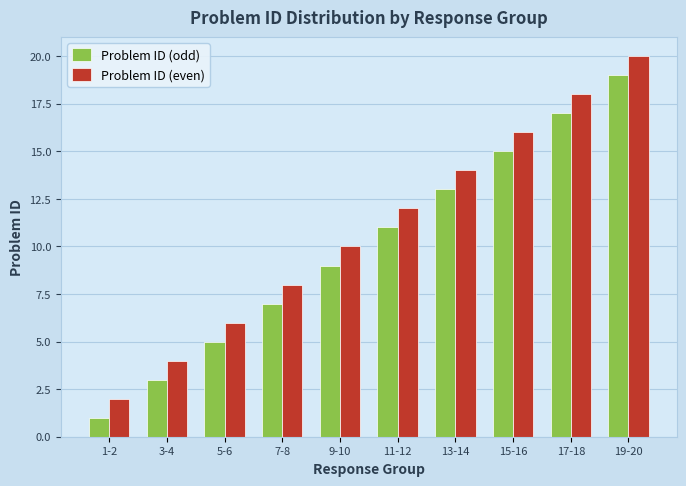

At which label does Problem ID (odd) reach its minimum?

1-2